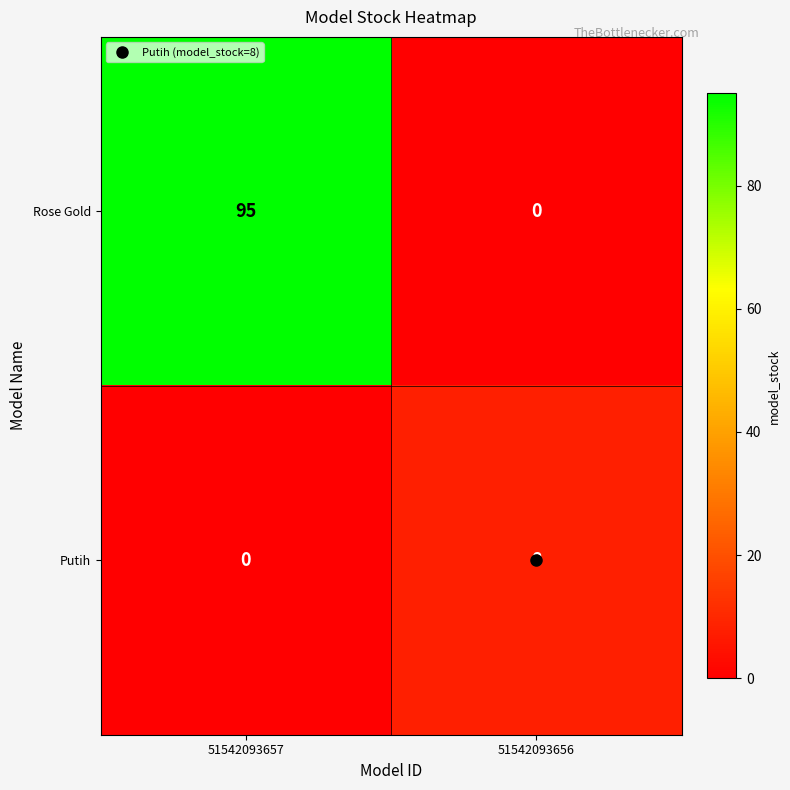

The Rose Gold series shows -42 at 51542093656. True or false?

False